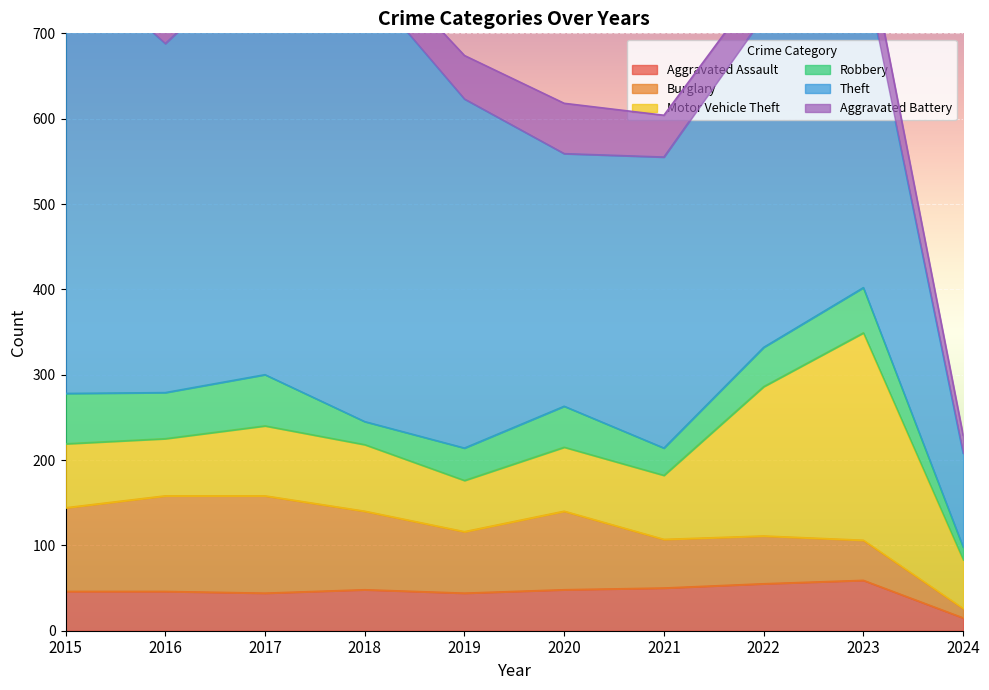

How many interior local valleys does the Robbery series have?

3